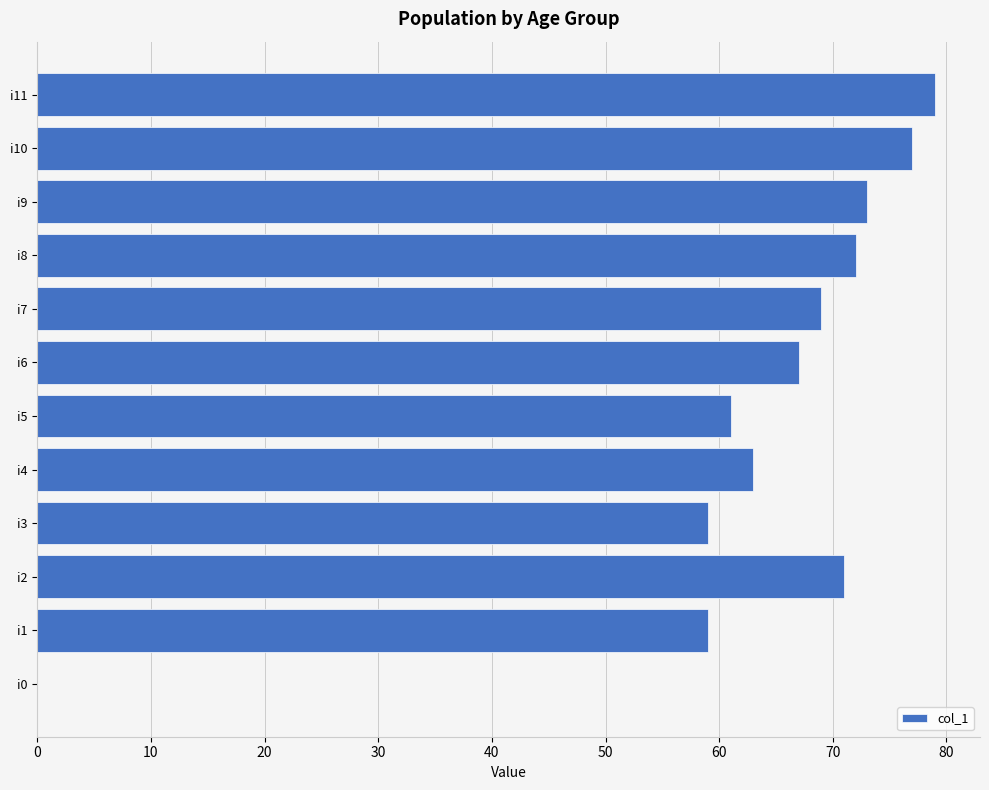

Reading top to bottom, extract all data points from this chart.

i11=79	i10=77	i9=73	i8=72	i7=69	i6=67	i5=61	i4=63	i3=59	i2=71	i1=59	i0=0